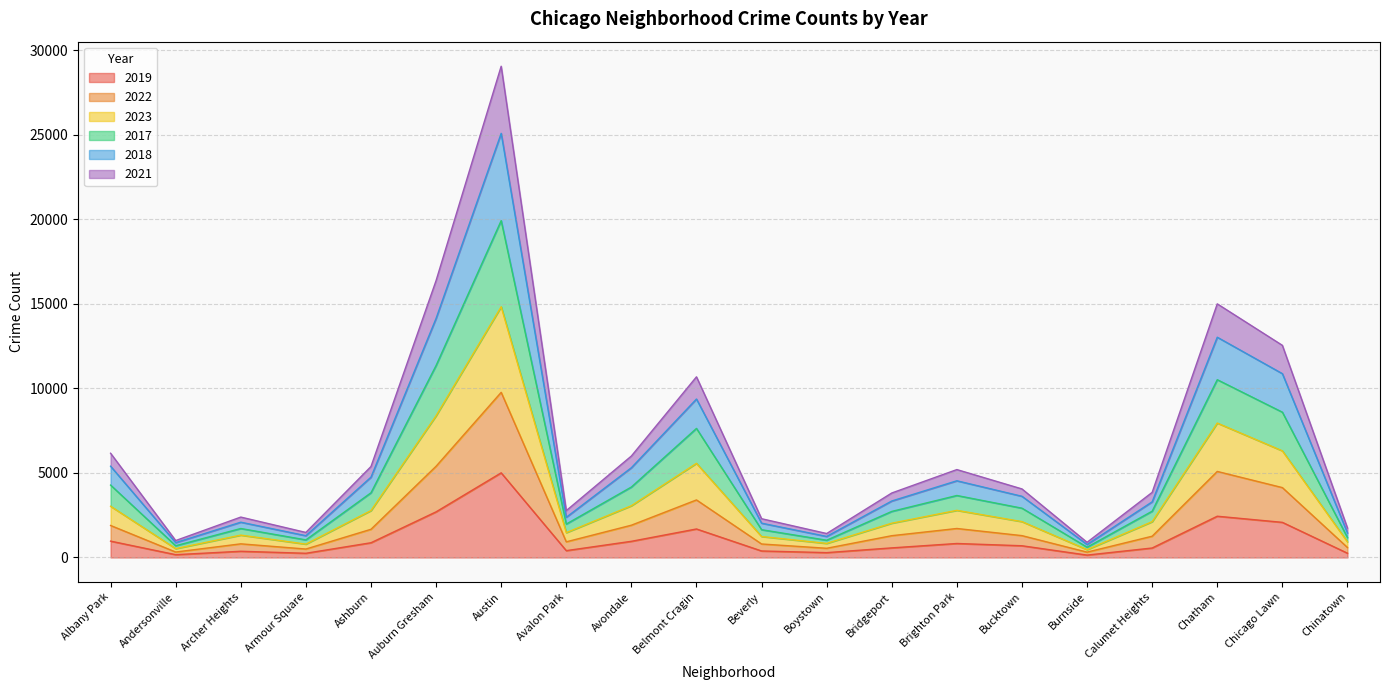

At which category is the sum across all series the highest?

Austin